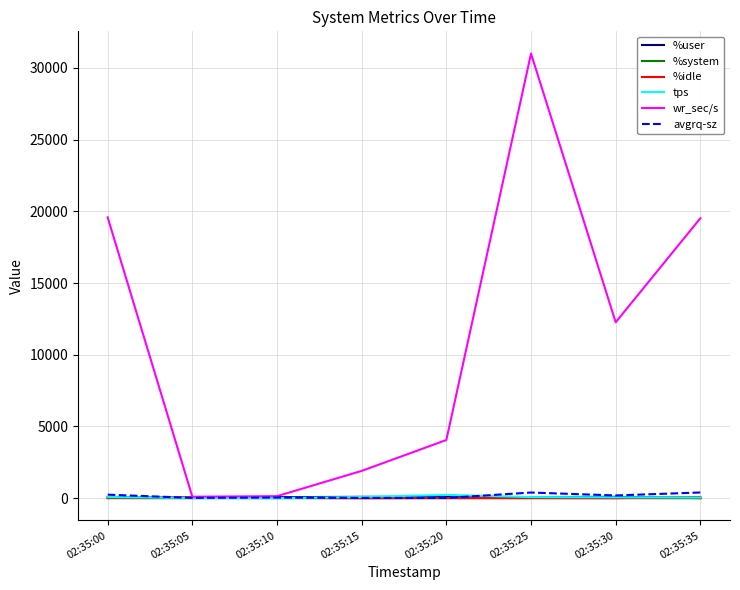

Which series has the widest spread of values?

wr_sec/s